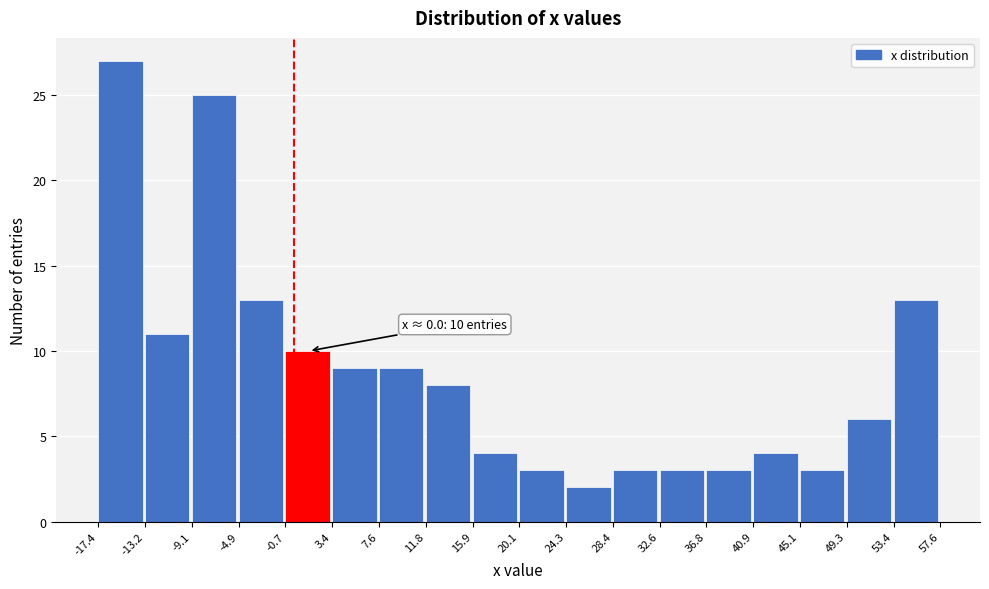

Which range on the x-axis has the tallest bar?

-17.4 to -13.2